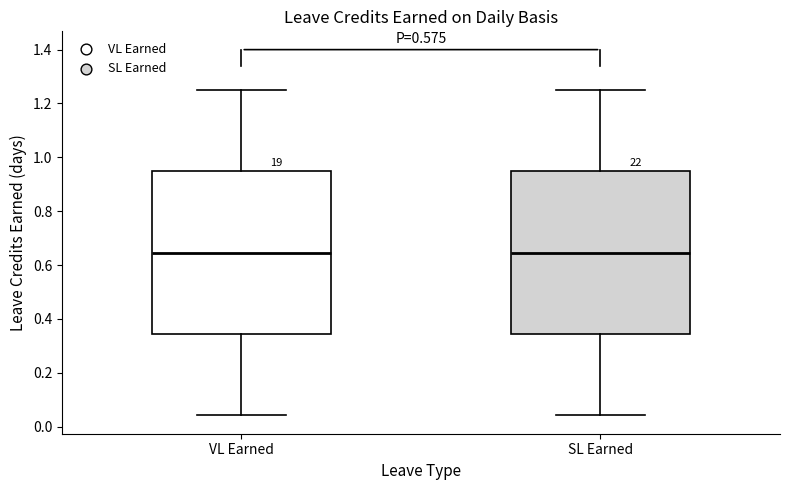

Where is the upper edge of the box for VL Earned on the y-axis? The values are not printed on the chart, so give them approximately, as read against the axis.

0.94